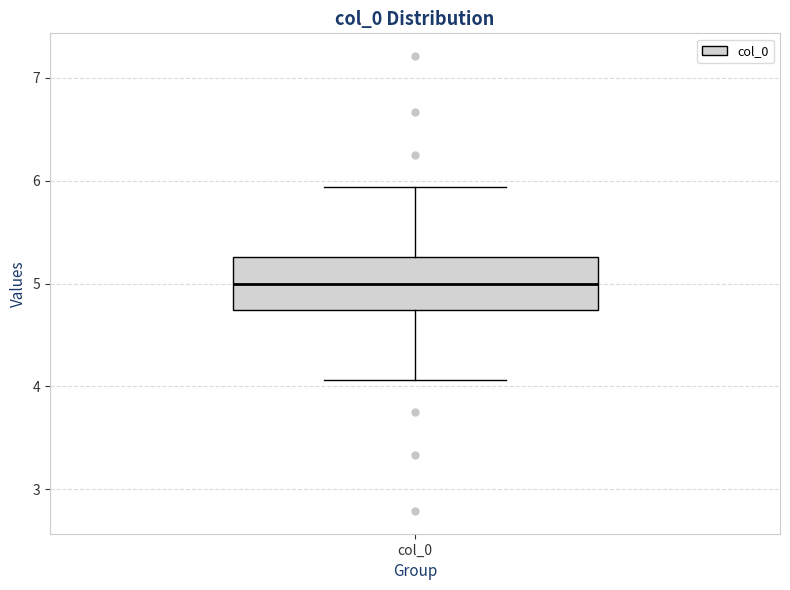

Transcribe this box plot: give where the median line is, the range the box spans, and where the two whiskers end, as read against the y-axis. The values are not printed on the chart, so give them approximately, as read against the axis.

median 5.0, box 4.7 to 5.3, whiskers 4.1 to 5.9